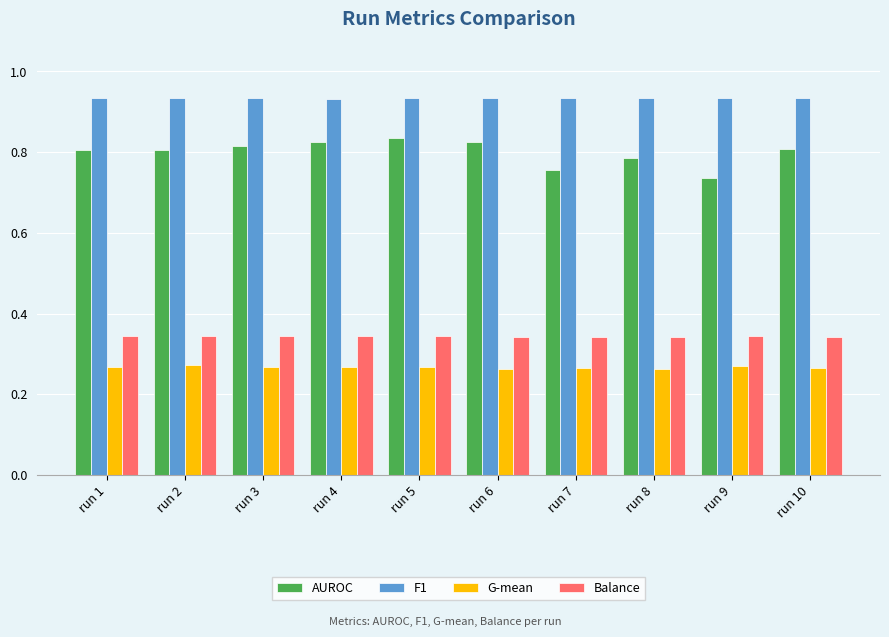

What are all the series names shown in the legend?

AUROC, F1, G-mean, Balance